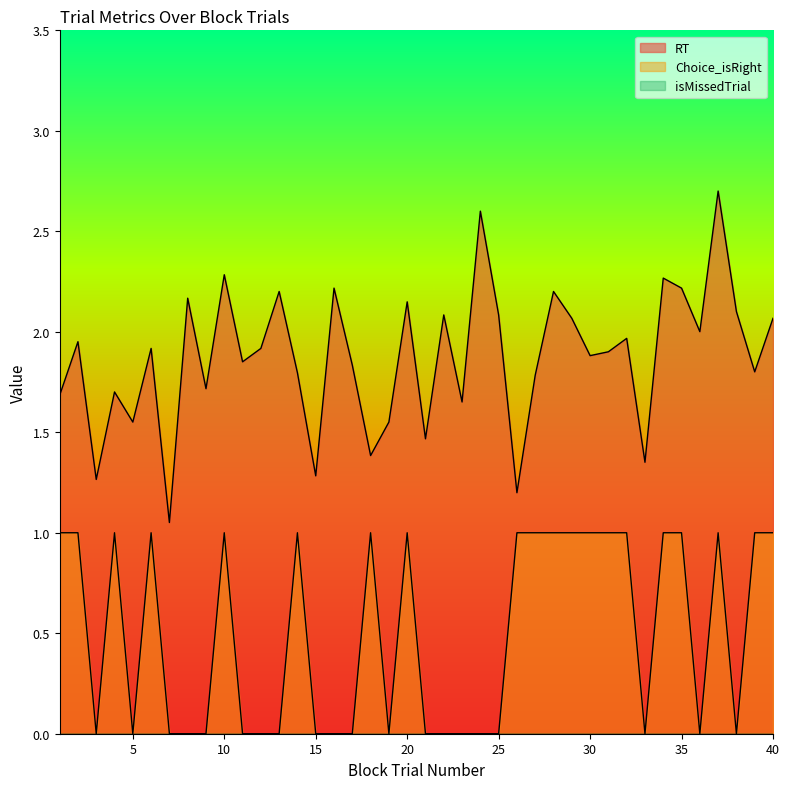

True or false: Choice_isRight has a value of -0.6 at 15.

False